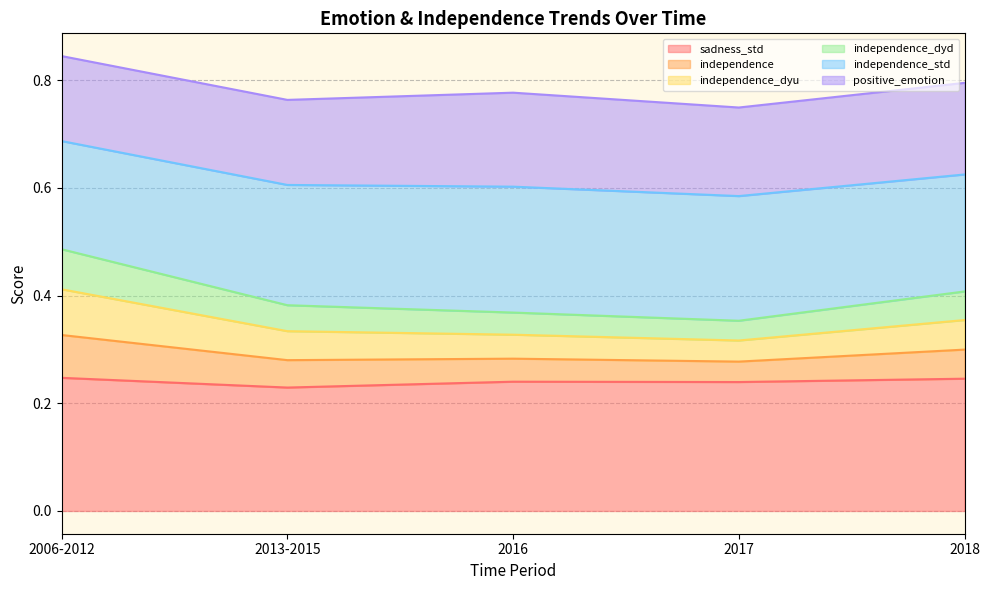

Which series has the widest spread of values?

independence